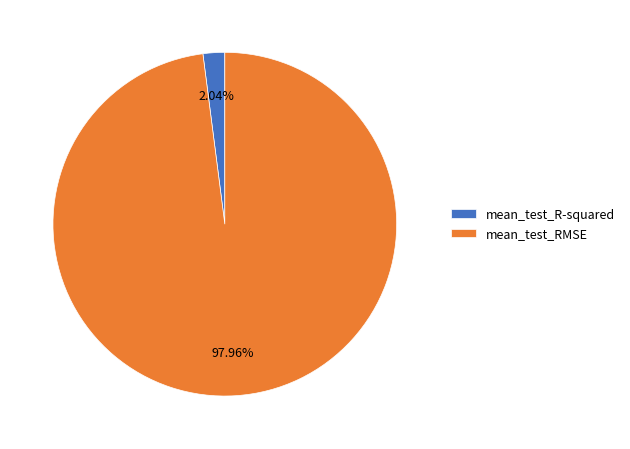

Is the sum of mean_test_R-squared and mean_test_RMSE greater than half?

Yes